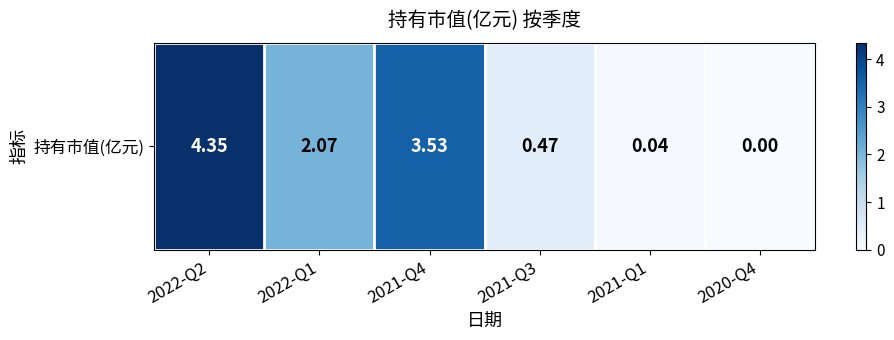

How many values are above zero?

5